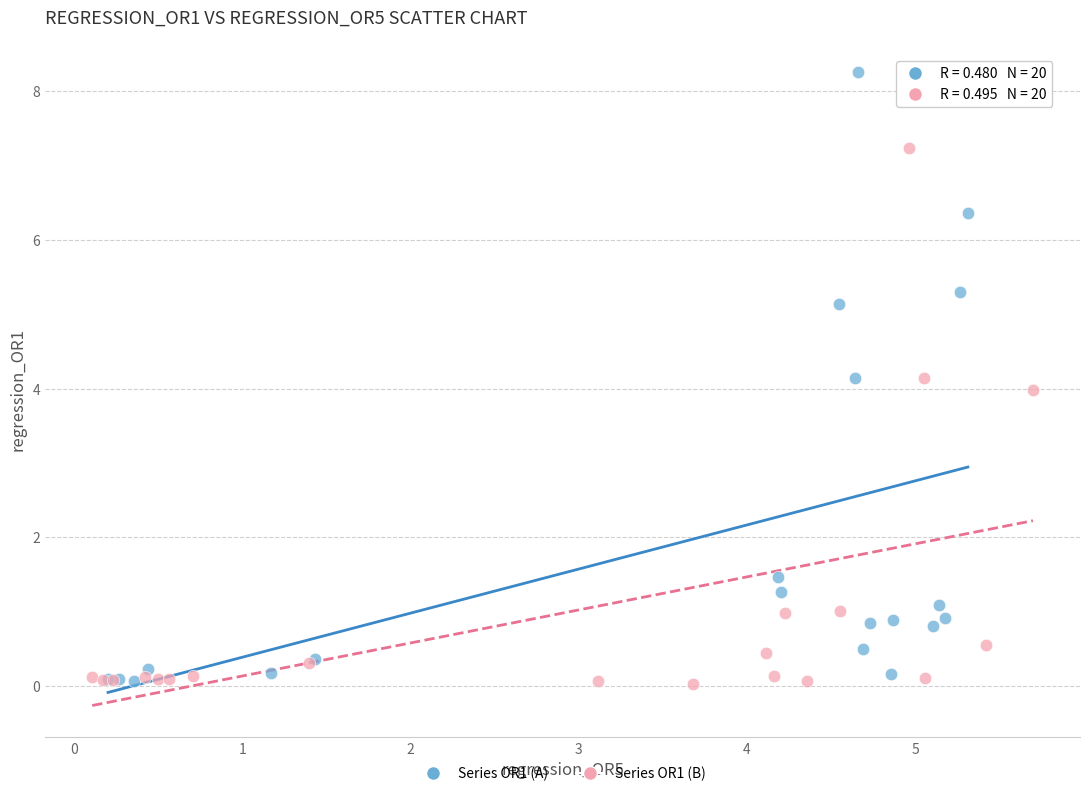

Which series reaches the maximum Y coordinate?

Series OR1 (A)